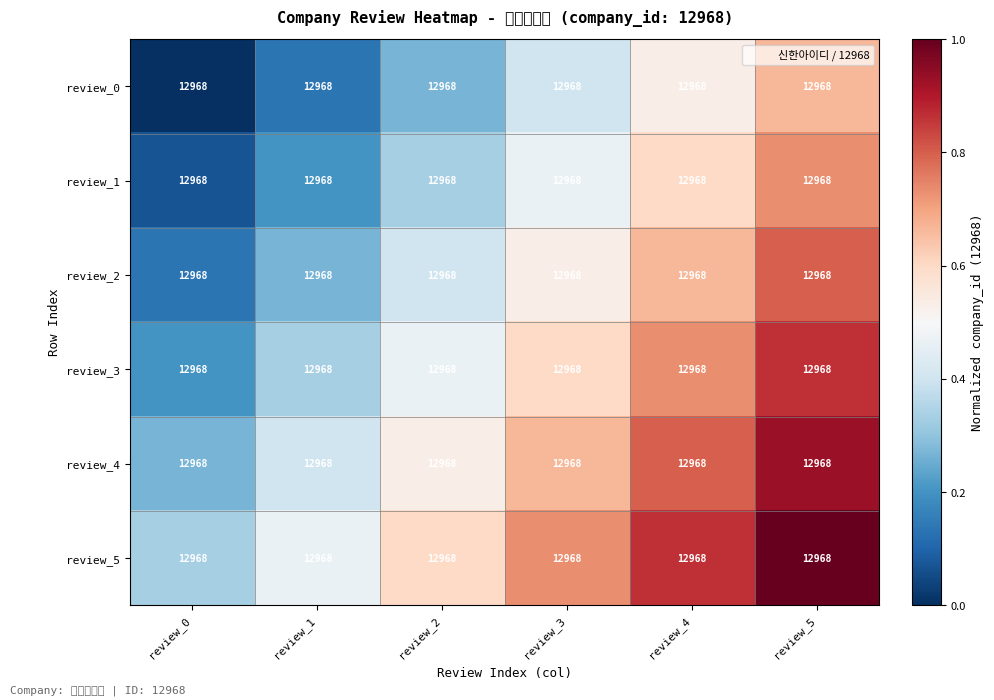

At which label does review_0 reach its minimum?

review_0